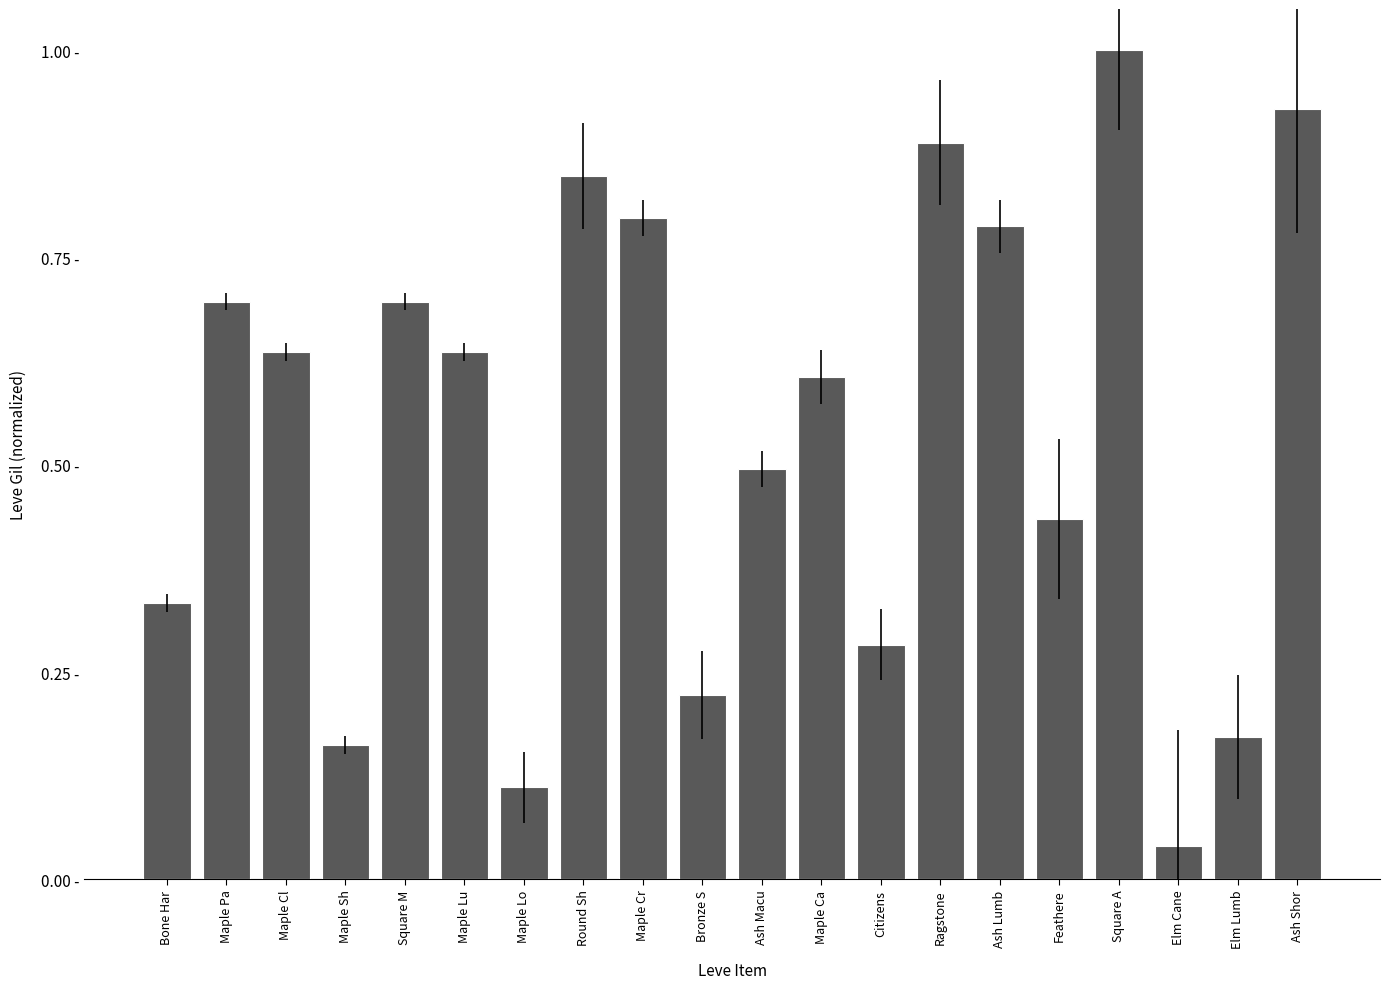

Reading left to right, transcribe all the data shown in this chart.

Bone Har=0.3	Maple Pa=0.7	Maple Cl=0.6	Maple Sh=0.2	Square M=0.7	Maple Lu=0.6	Maple Lo=0.1	Round Sh=0.8	Maple Cr=0.8	Bronze S=0.2	Ash Macu=0.5	Maple Ca=0.6	Citizens=0.3	Ragstone=0.9	Ash Lumb=0.8	Feathere=0.4	Square A=1.0	Elm Cane=0.0	Elm Lumb=0.2	Ash Shor=0.9